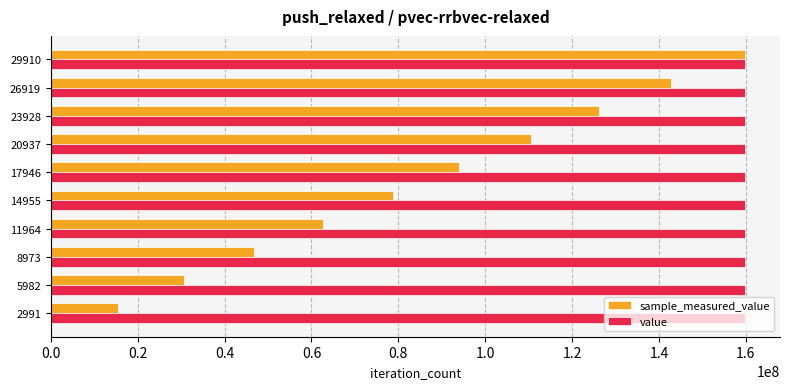

At how many categories does at least one series exceed 115729310?

10